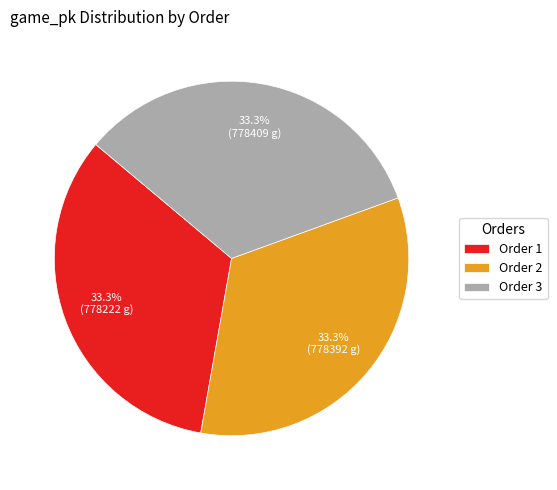

Combined, do Order 1 and Order 2 account for over 50%?

Yes